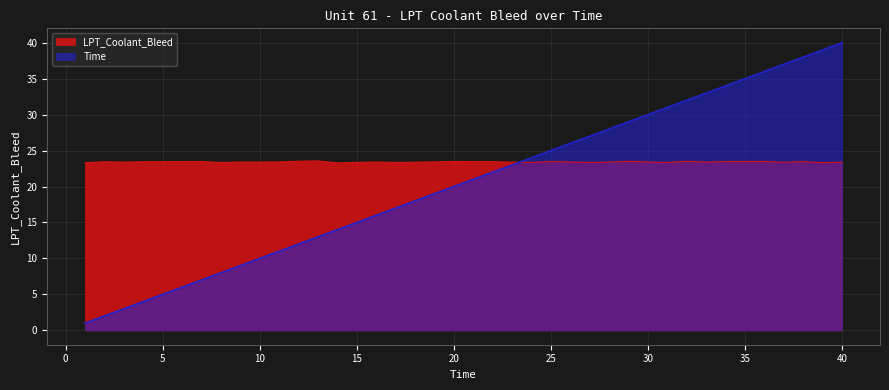

Between 8 and 12, which is larger?

12